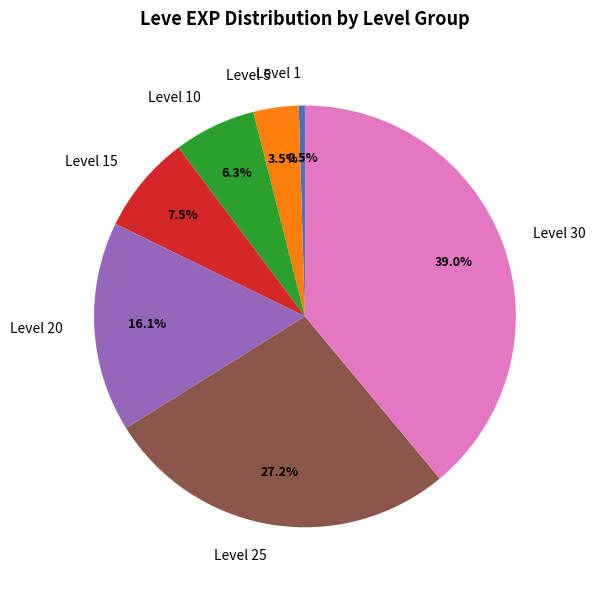

Which slice is the smallest?

Level 1